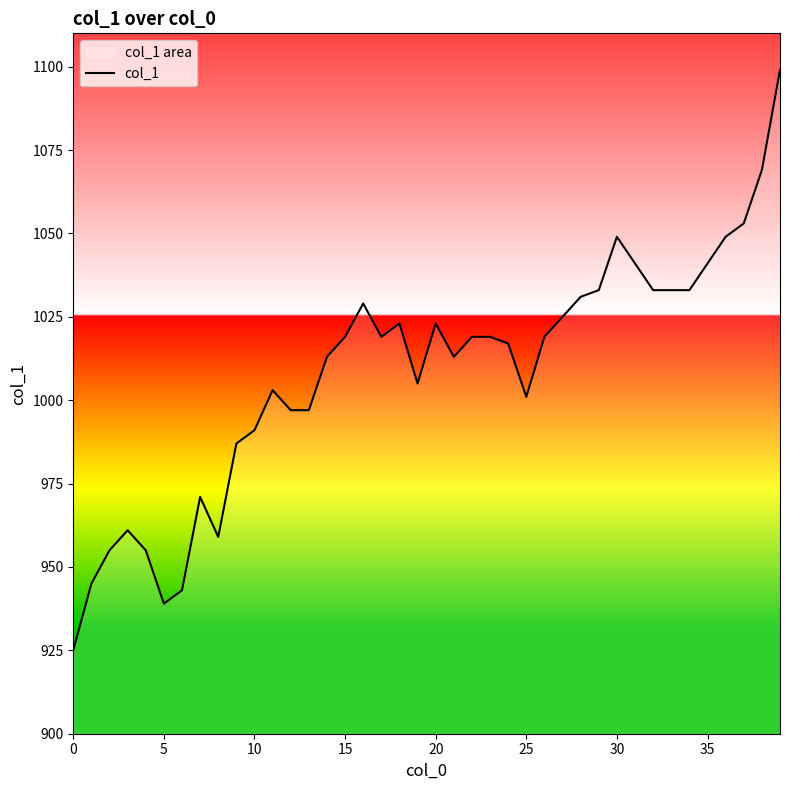

Reading right to left, transcribe all the data shown in this chart.

1099	1069	1053	1049	1041	1033	1033	1033	1041	1049	1033	1031	1025	1019	1001	1017	1019	1019	1013	1023	1005	1023	1019	1029	1019	1013	997	997	1003	991	987	959	971	943	939	955	961	955	945	925